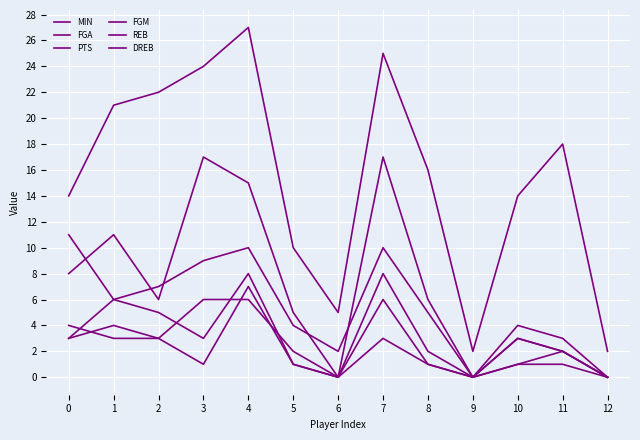

How many values in the MIN series are below 16?

6